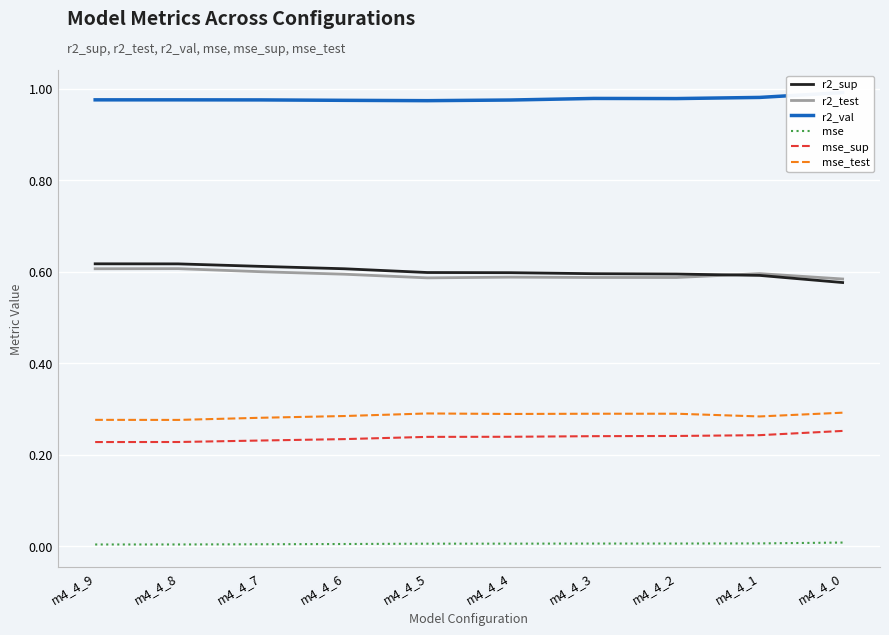

How many categories are shown in the chart?

10